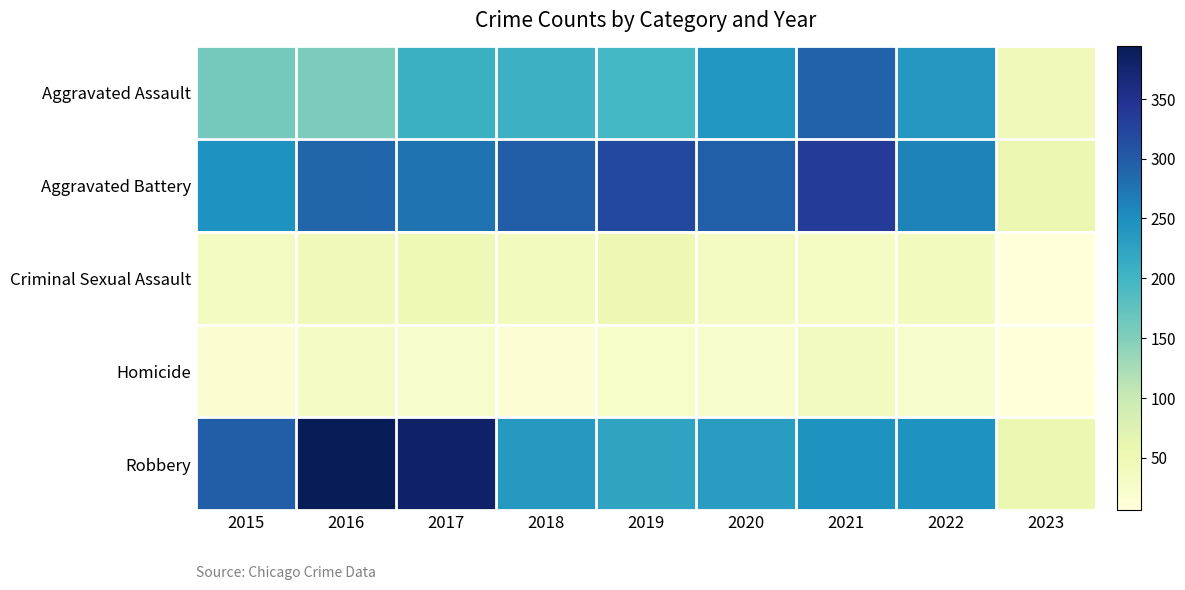

Rank the series at 2017 from lowest to highest value.

Homicide, Criminal Sexual Assault, Aggravated Assault, Aggravated Battery, Robbery